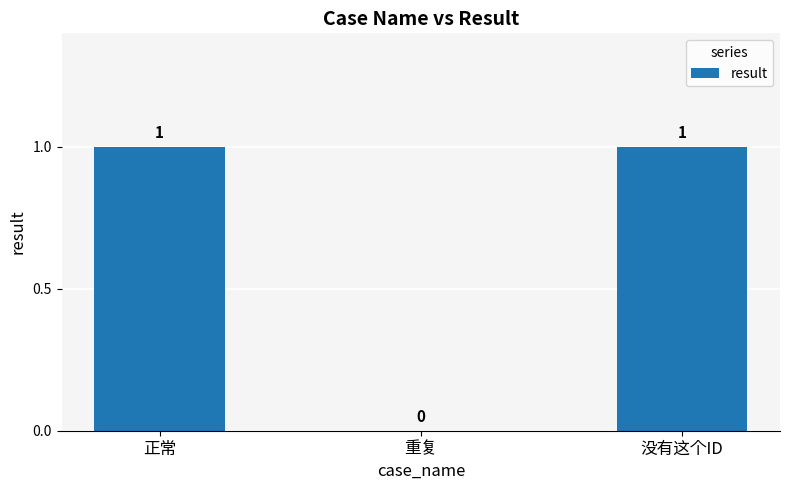

Count the number of categories in the chart.

3